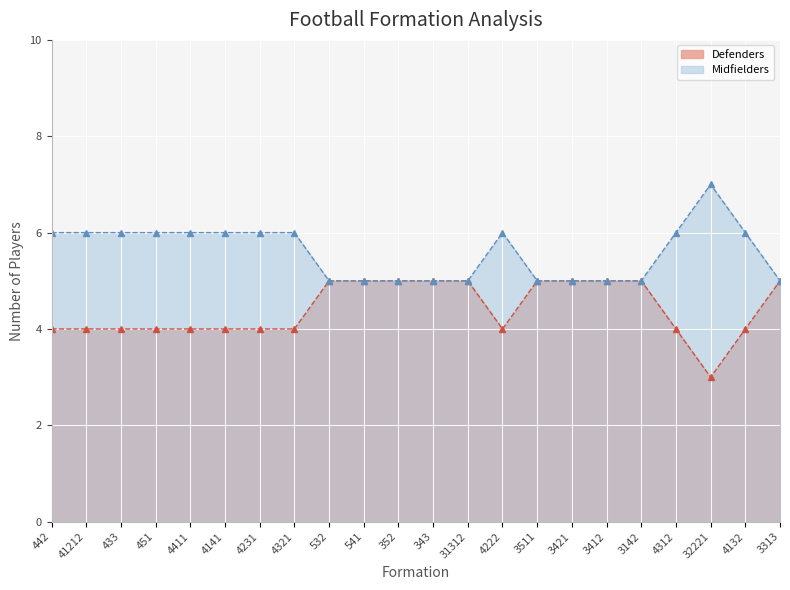

How many lines are shown in the chart?

2